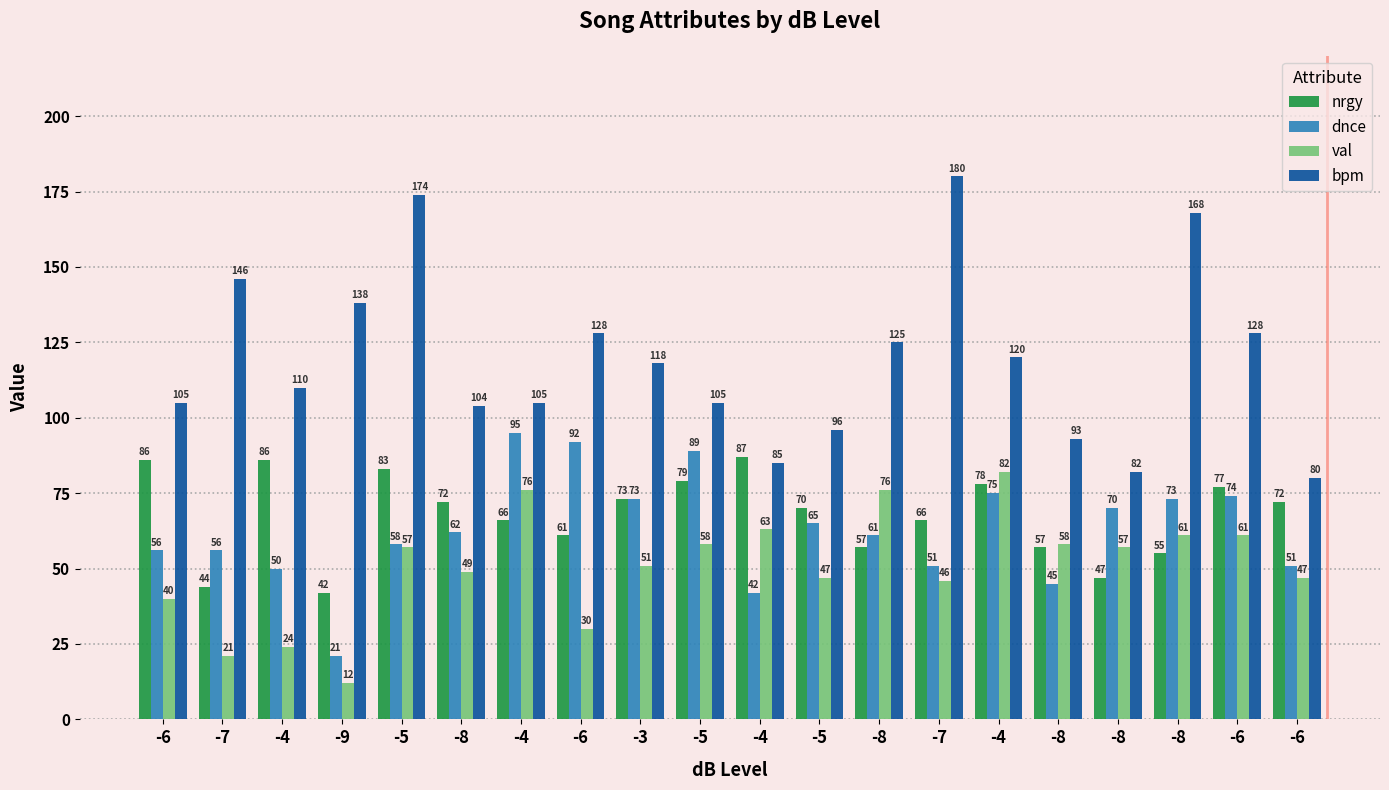

How many categories are shown in the chart?

20